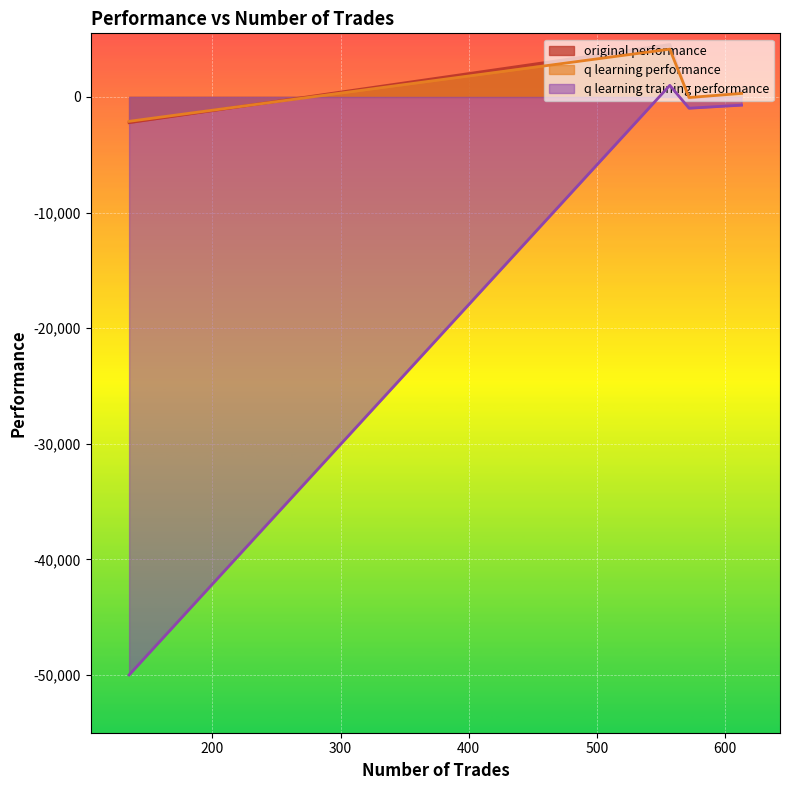

How many positive values does the q learning performance series have?

2